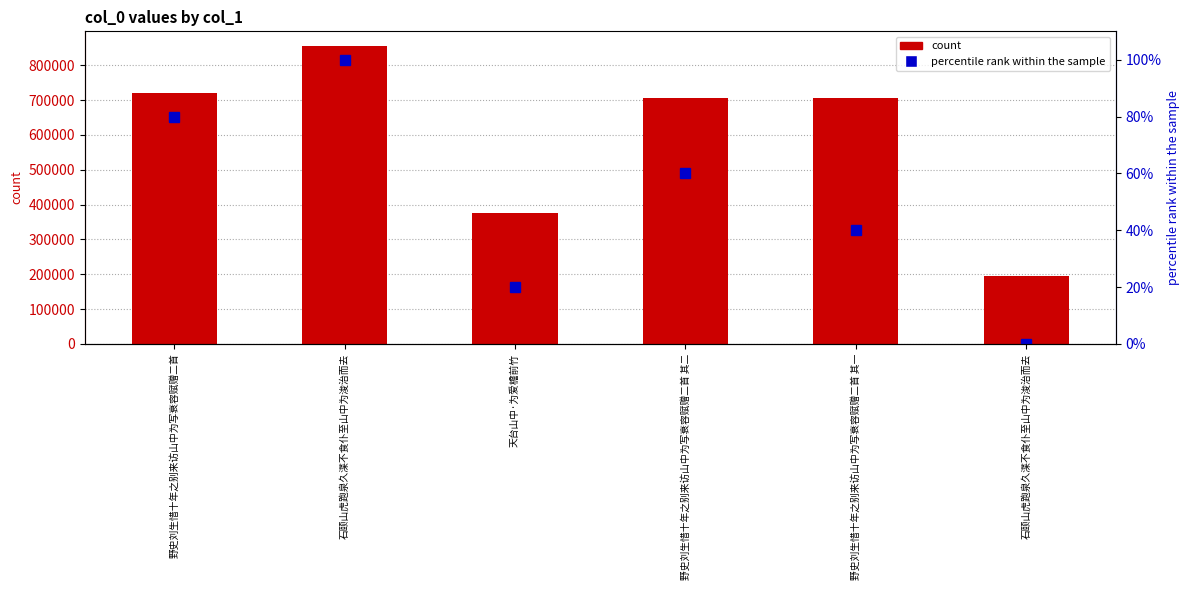

The count series shows 615292 at 天台山中·为爱檐前竹. True or false?

False